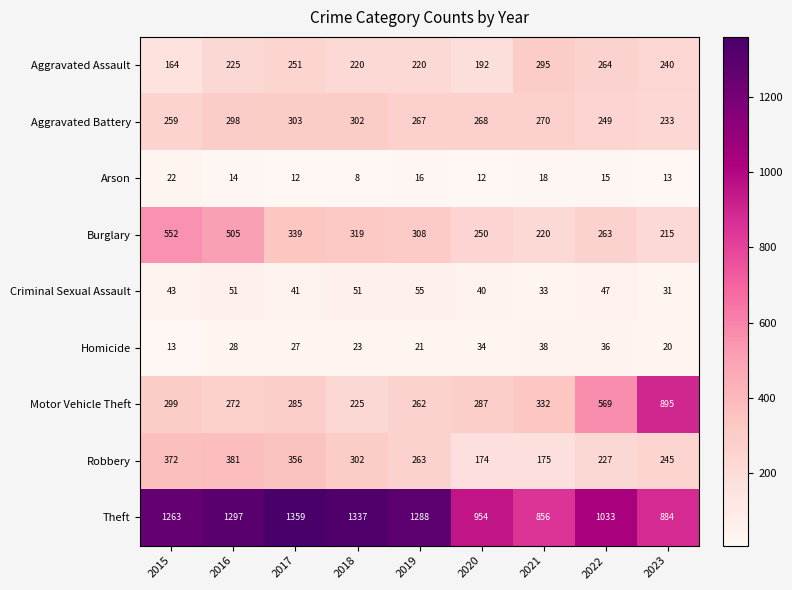

Is it true that Theft equals 1337 at 2018?

True